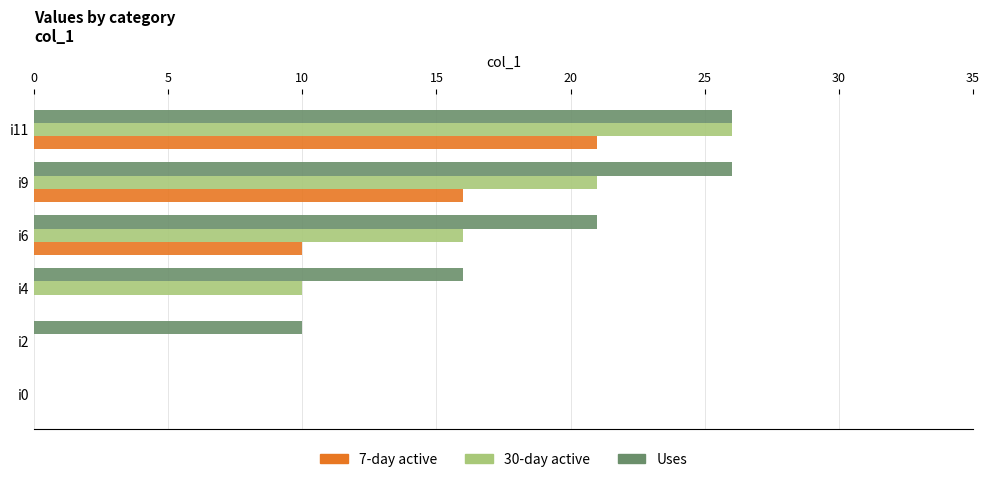

What is the sum of all 30-day active values?

73